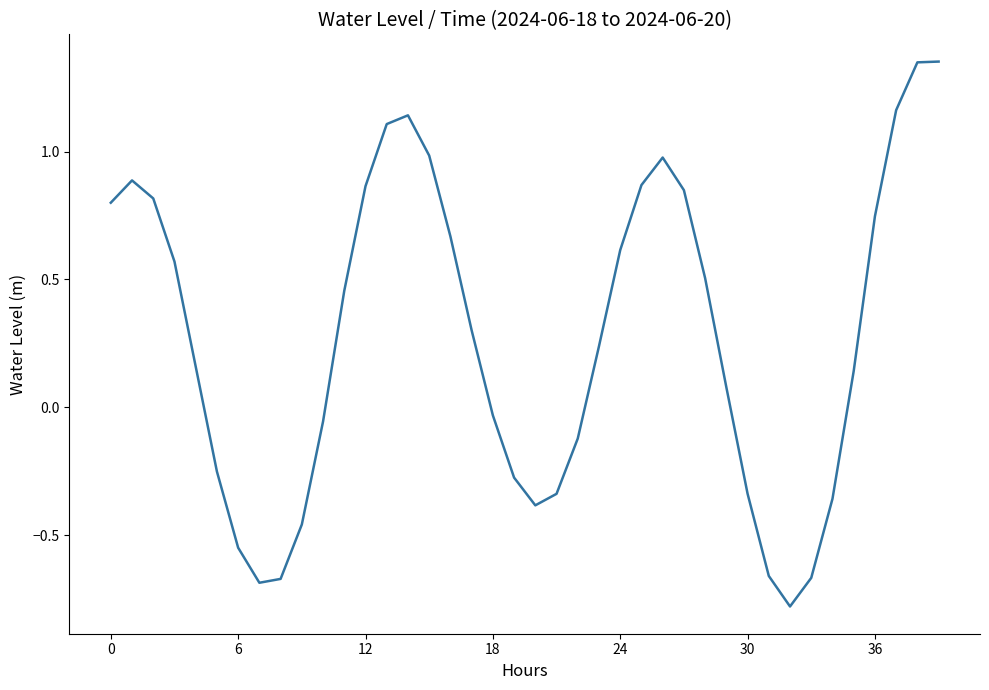

What is the difference between the maximum and minimum values?

2.1